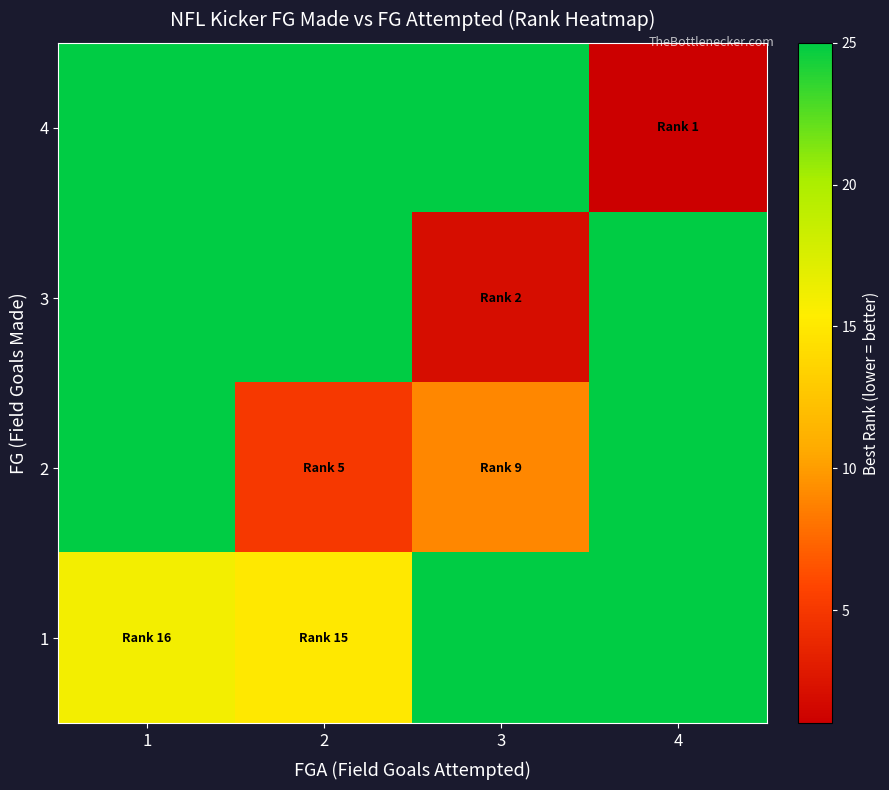

Between 4 and 2, which is larger?

2